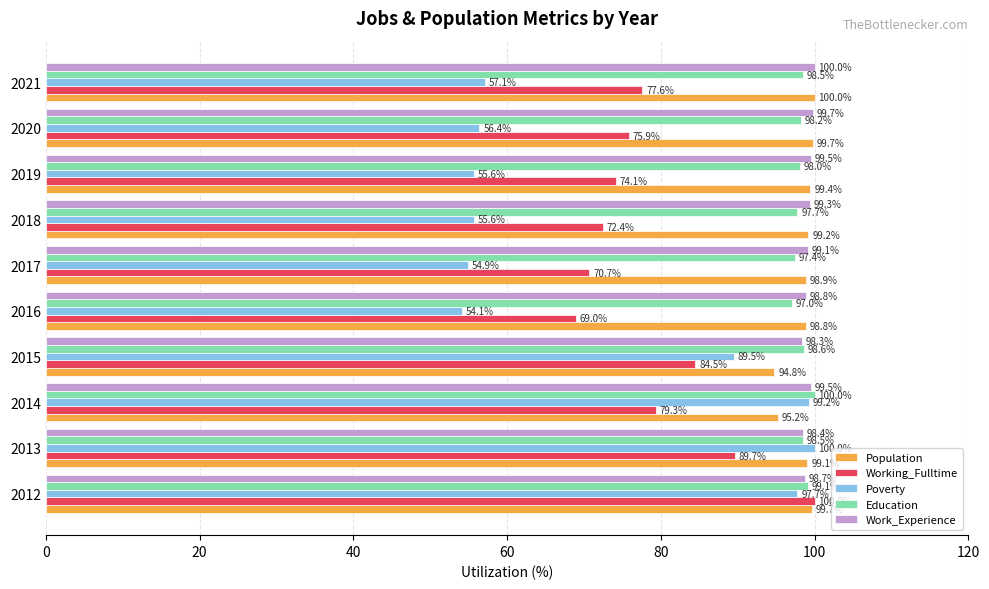

What value does the Working_Fulltime series have at 2019?

74.1